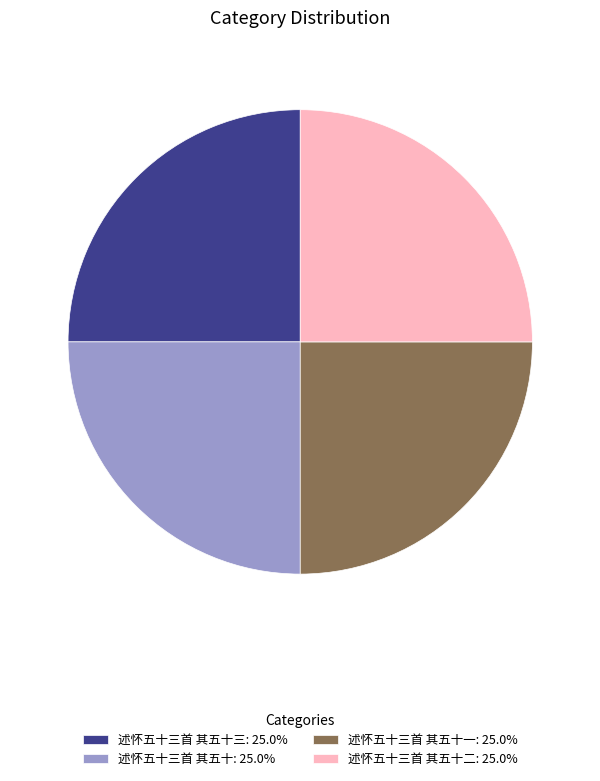

Does 述怀五十三首 其五十一: 25.0% represent more than half of the total?

No